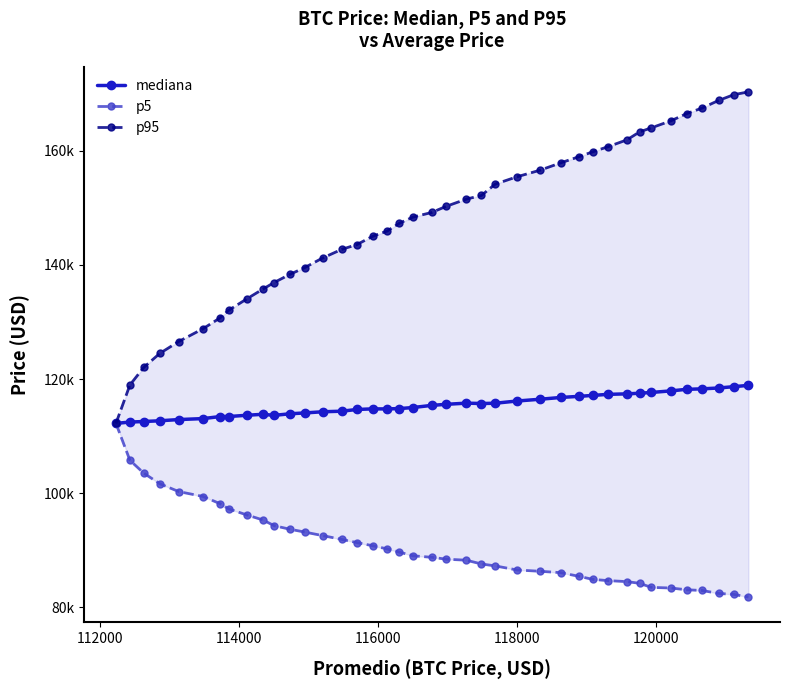

Does the chart have visible grid lines?

No